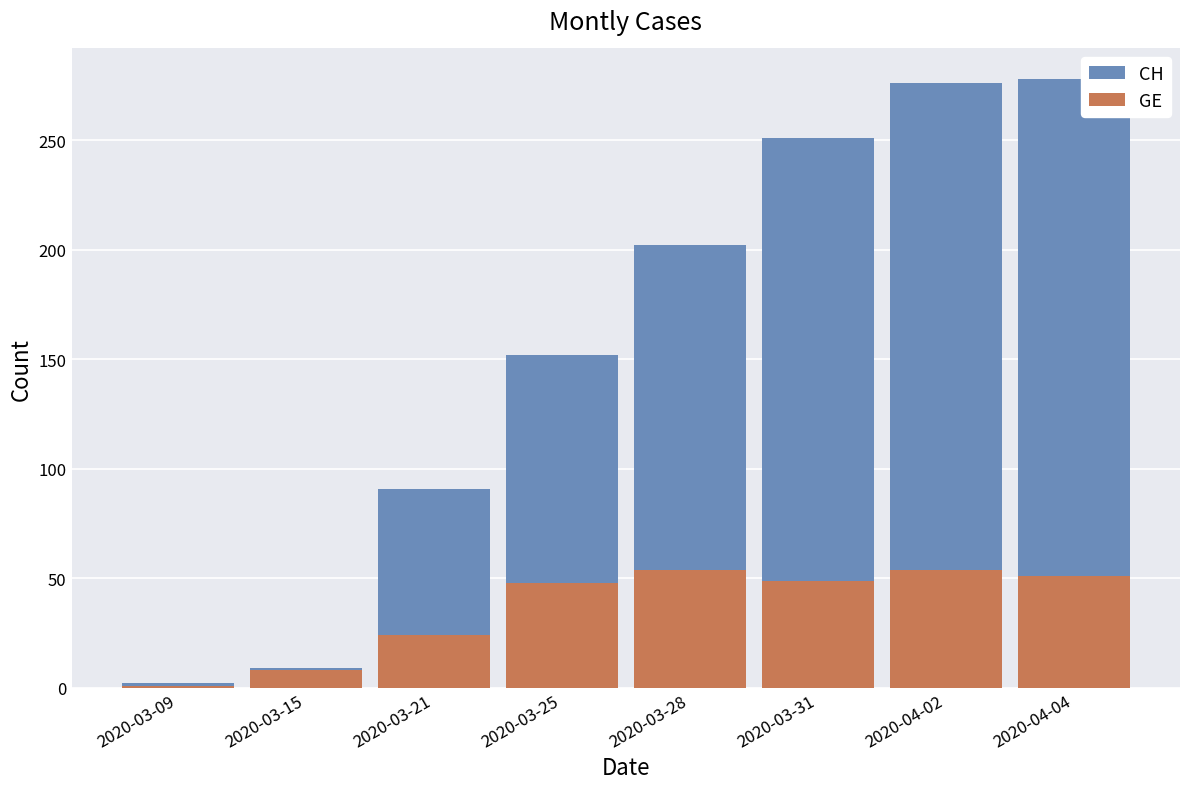

At which label does CH reach its minimum?

2020-03-09